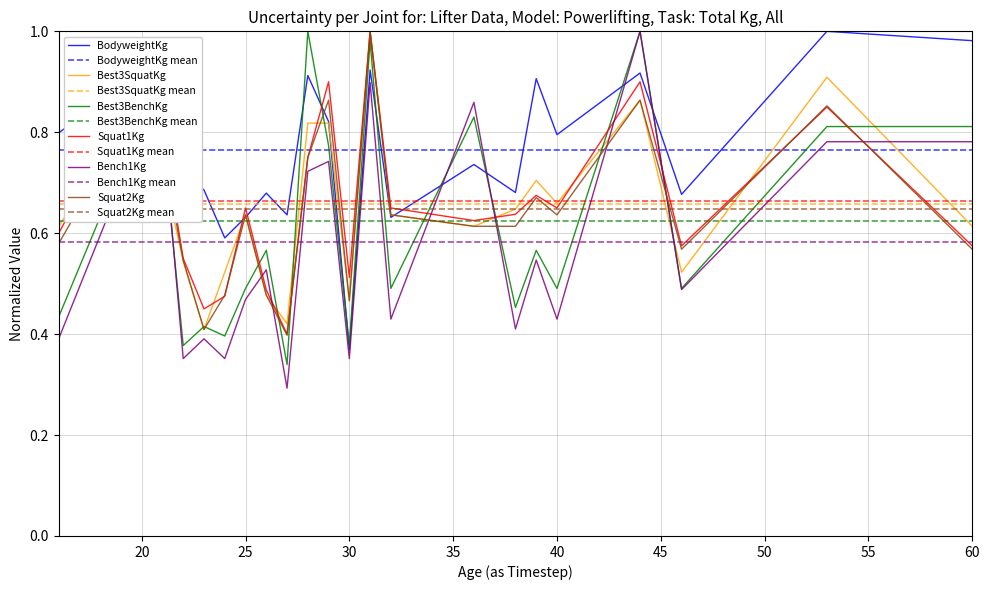

After their last crossing, which series has the higher values: Bench1Kg or Best3SquatKg?

Bench1Kg